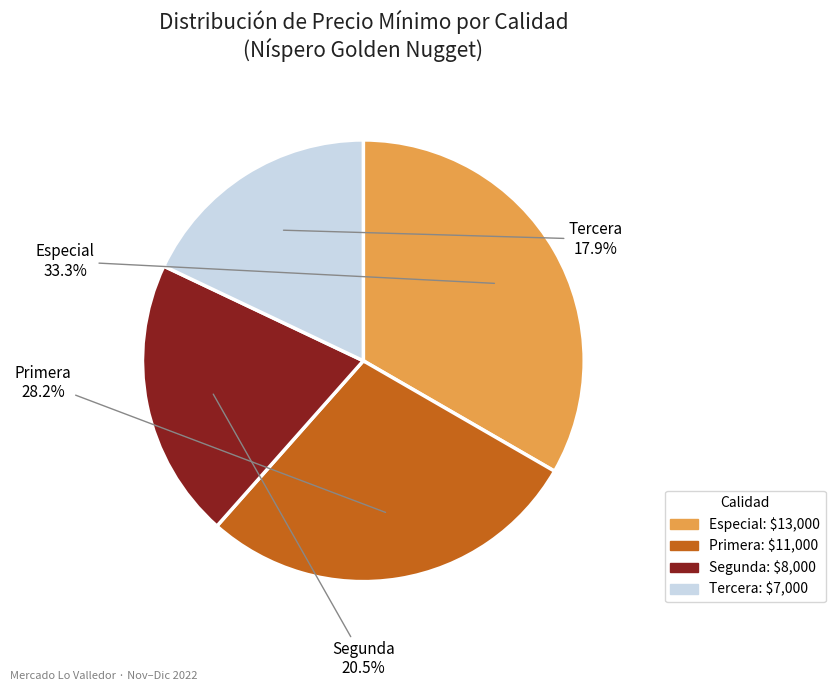

Approximately how many times larger is the value at Especial compared to Tercera?

1.9